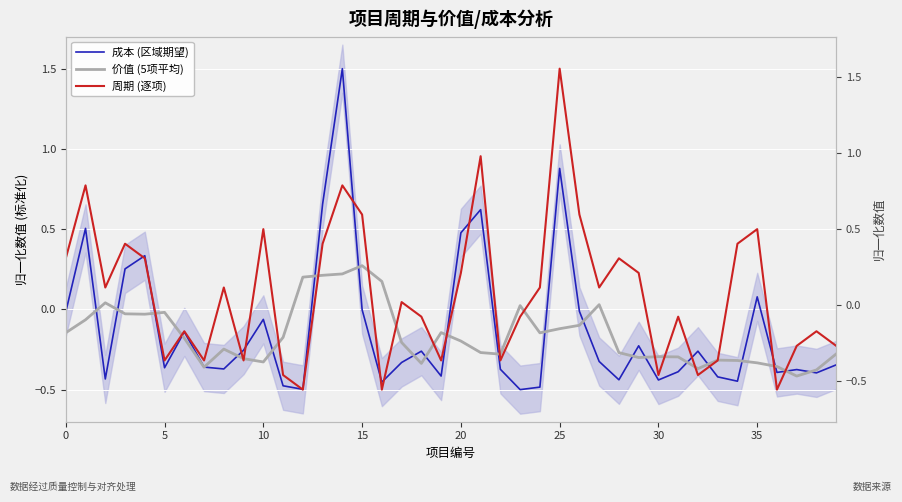

How many data points in 周期 (逐项) are above 0?

21